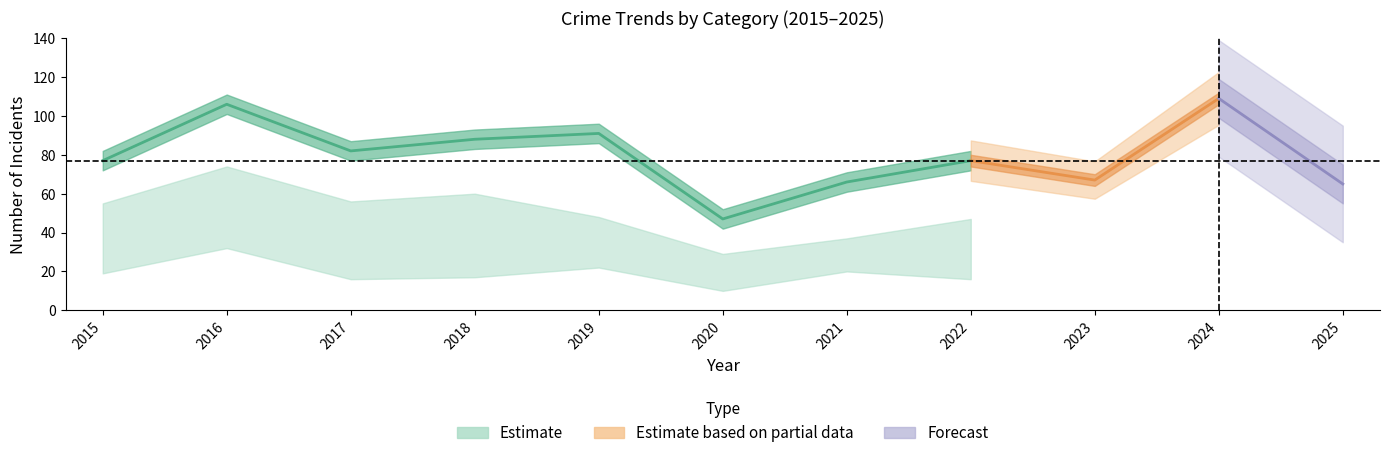

Where is the first local maximum for Total?

2016